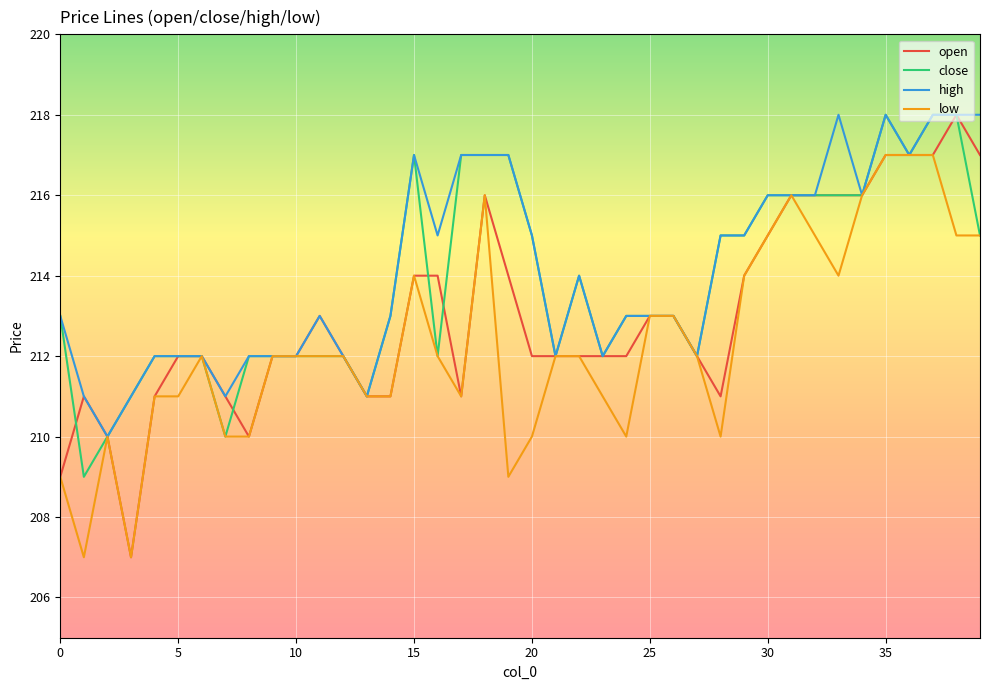

What is the minimum value for close?

209